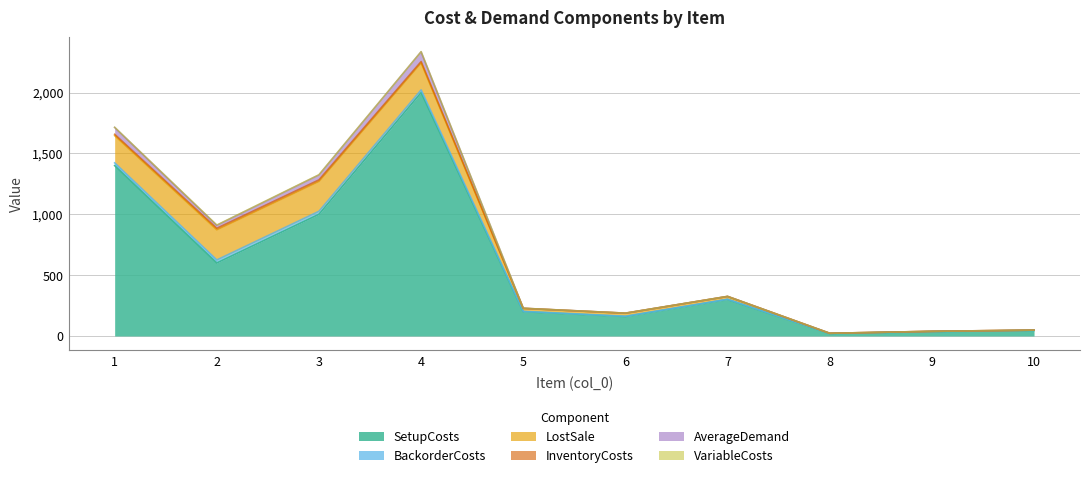

What is the difference between the maximum and minimum values in the AverageDemand series?

80.0